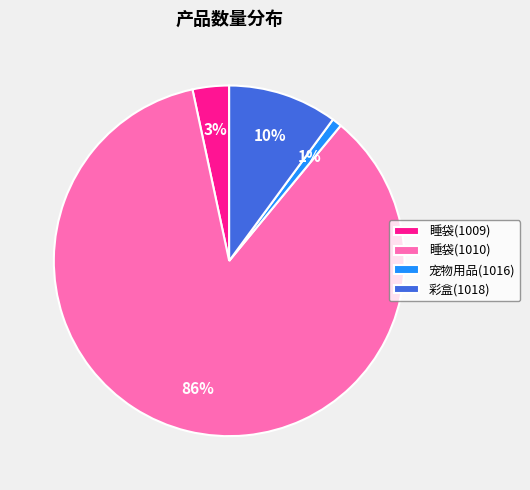

To the nearest percent, what is the difference between the largest and smallest slice percentages?

85%